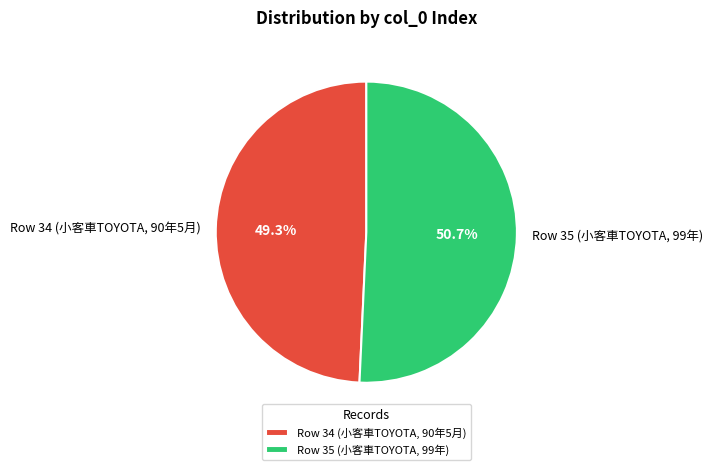

Count the number of slices in the pie.

2